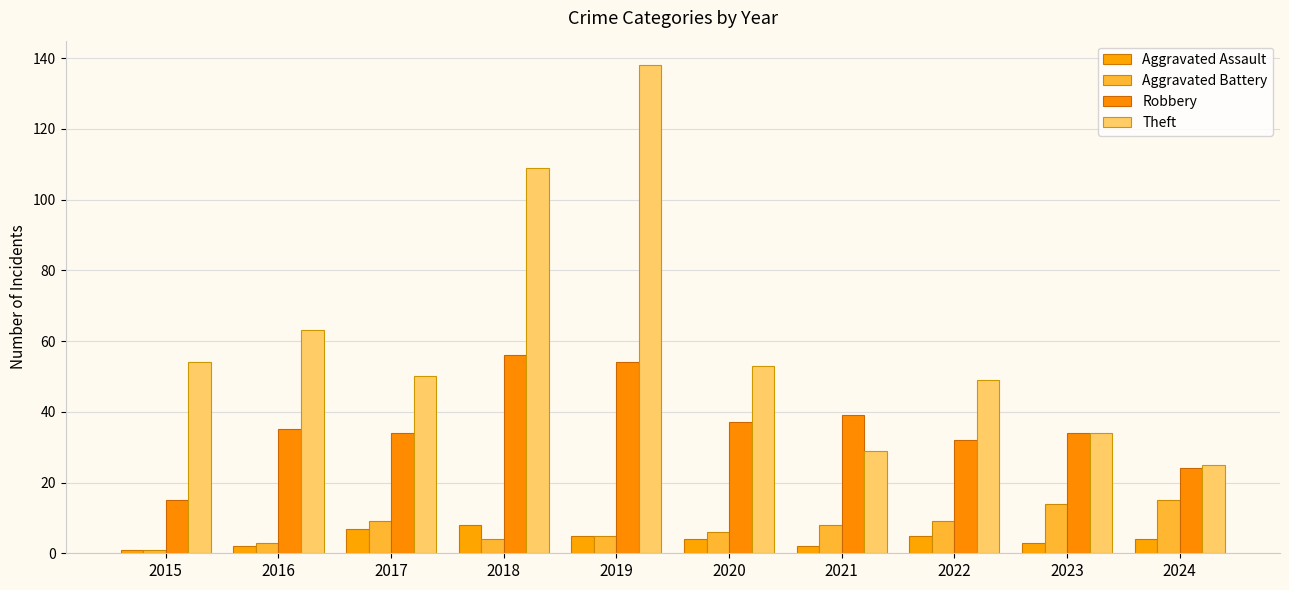

Count the number of categories in the chart.

10